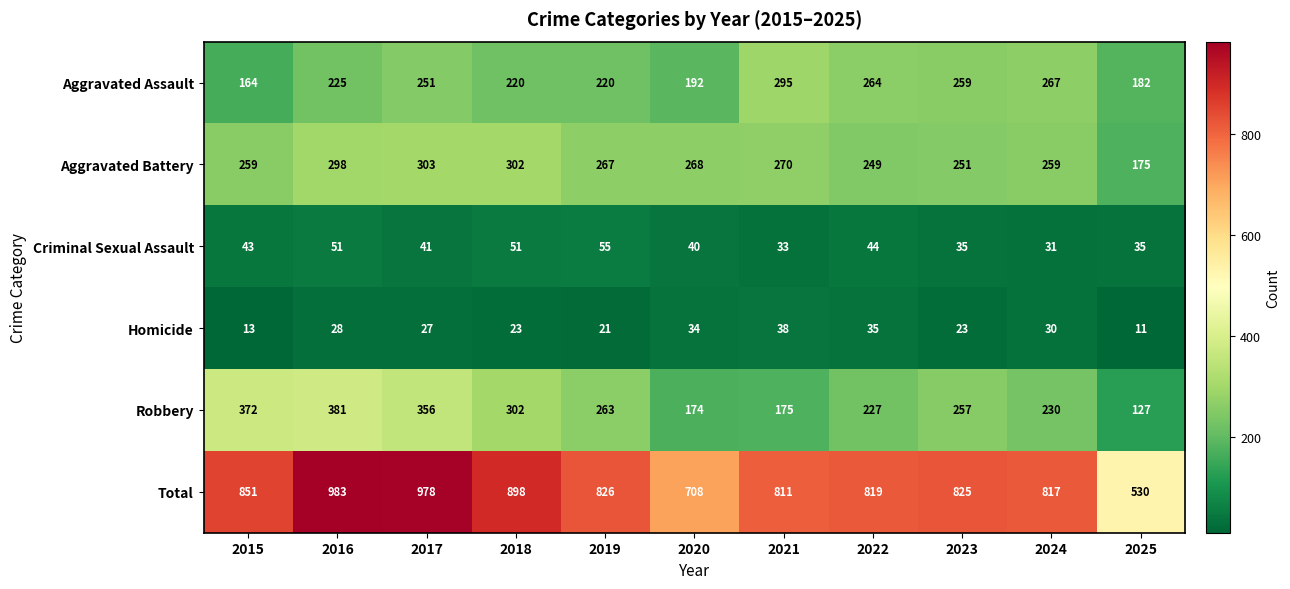

At which label is Aggravated Battery closest to 239?

2022